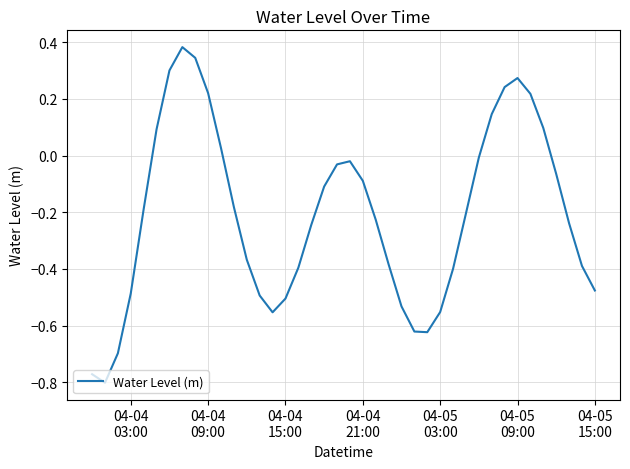

How many values are above zero?

11